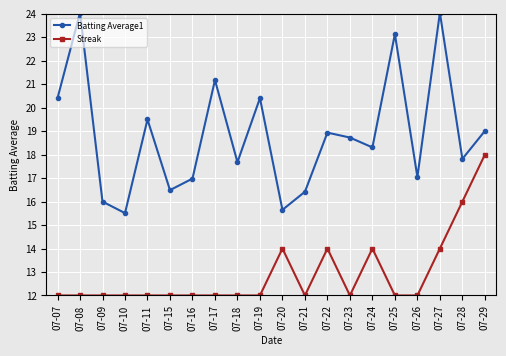

True or false: Streak has more than 0 interior local peaks.

True